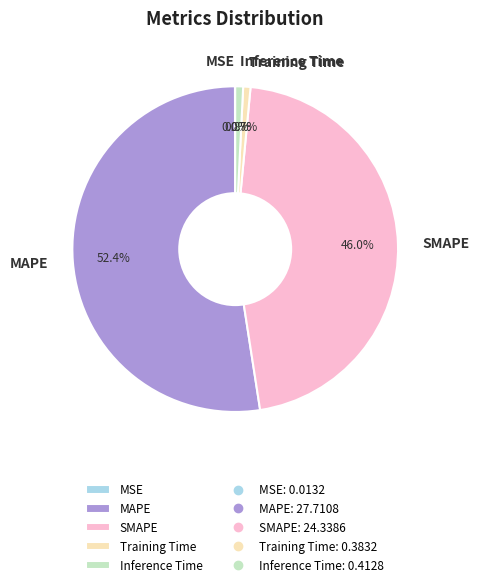

Is there any slice that represents more than half of the pie?

Yes